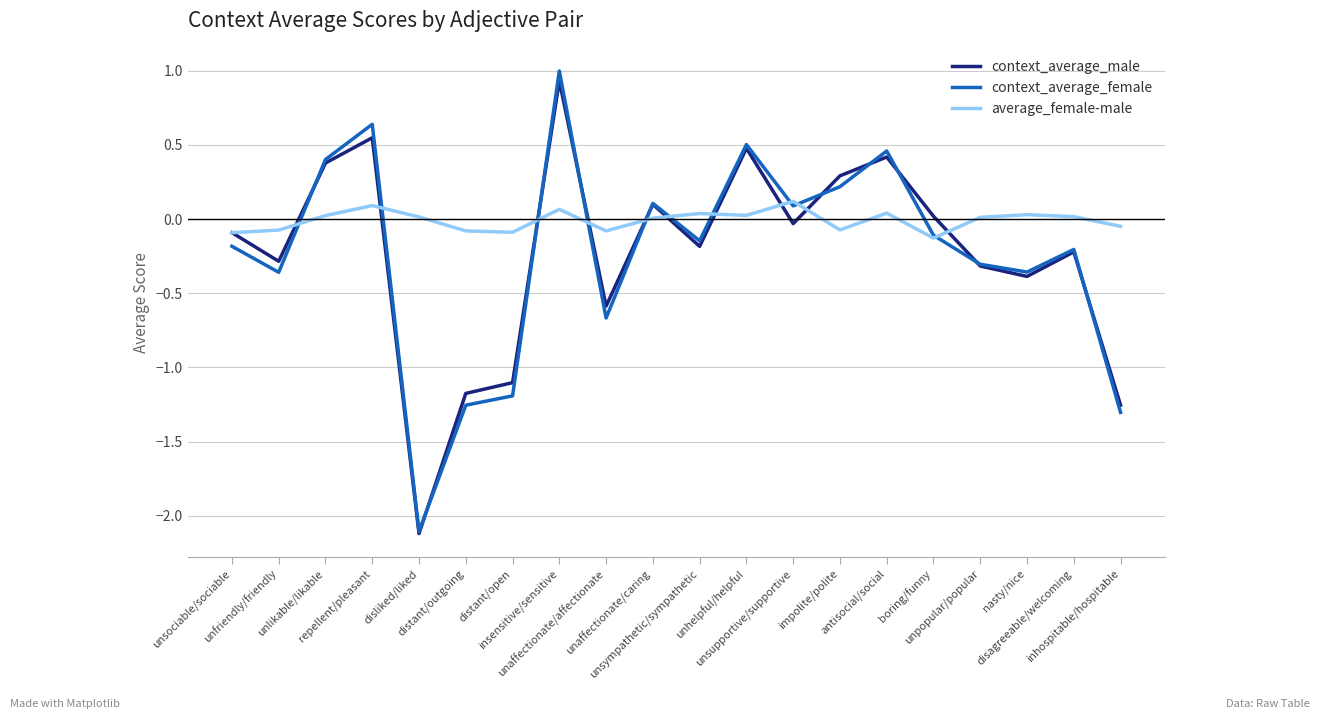

What is the difference between the second highest and second lowest values in the context_average_male series?

1.8